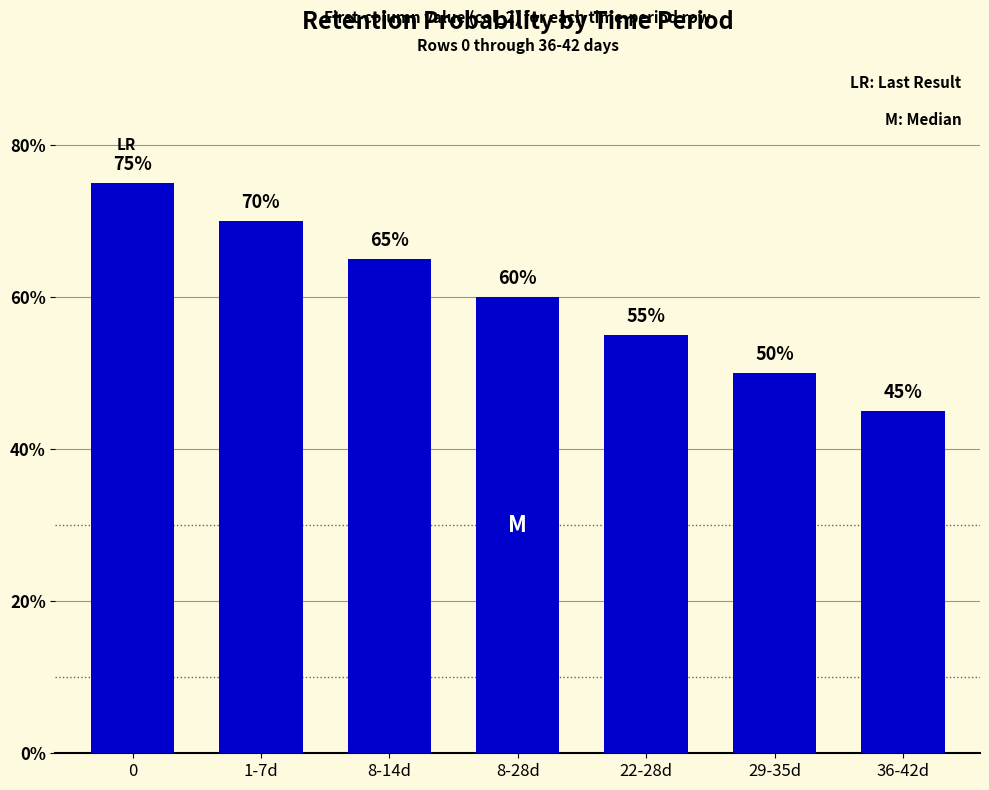

Does the chart contain any negative values?

No